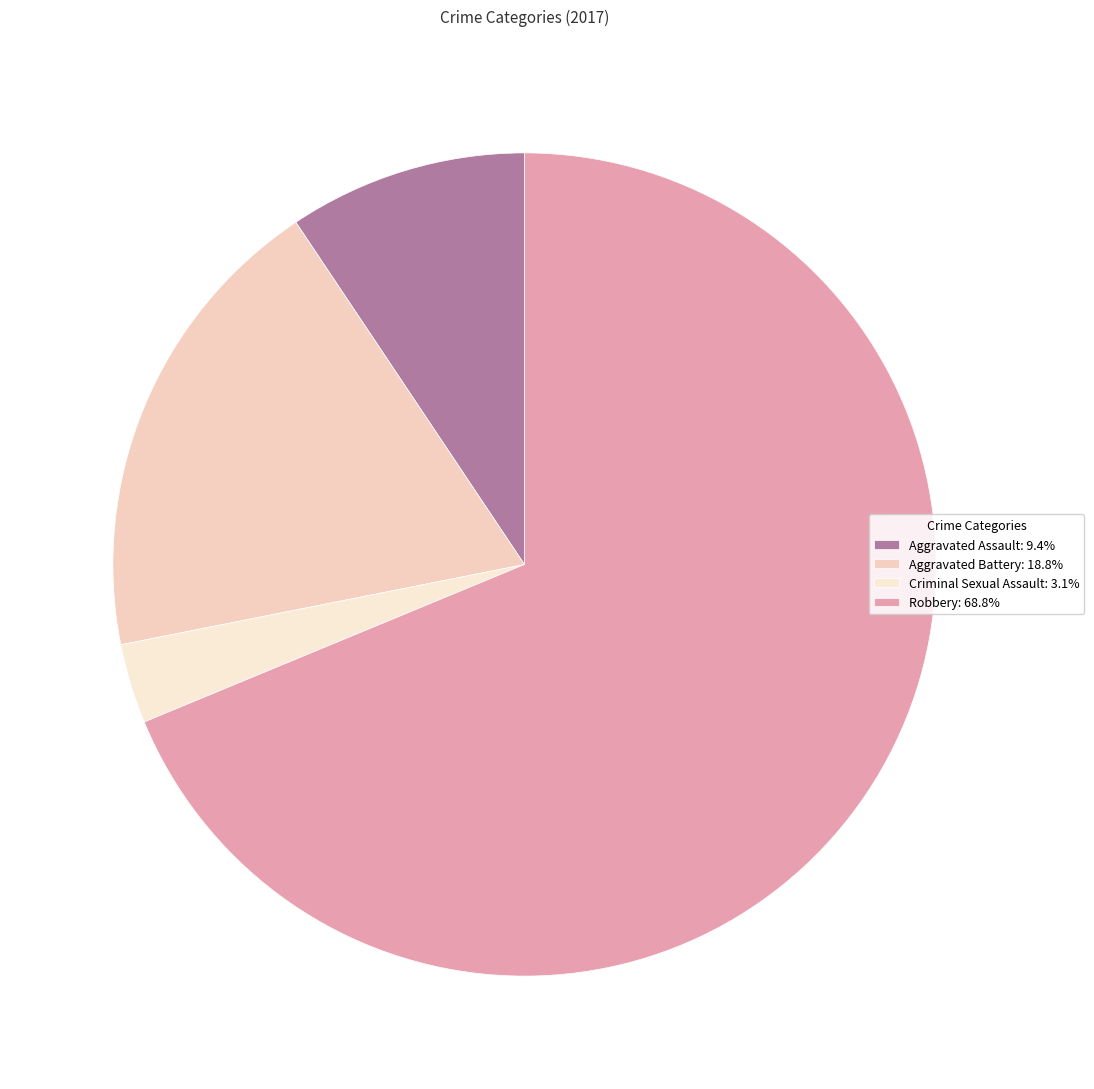

To the nearest percent, what is the difference between the largest and smallest slice percentages?

66%